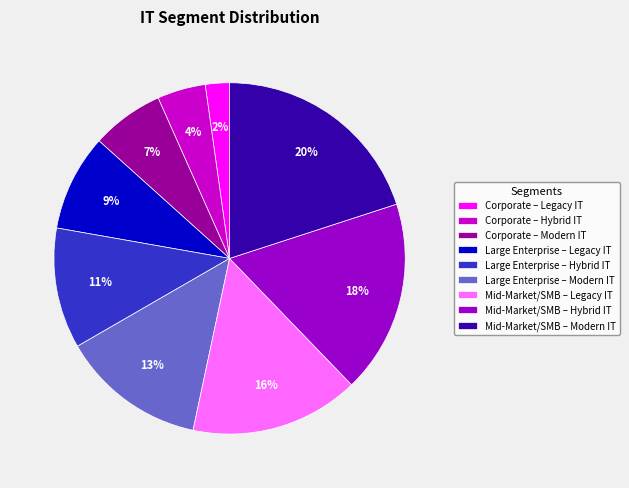

Which has a higher value, Mid-Market/SMB – Hybrid IT or Corporate – Legacy IT?

Mid-Market/SMB – Hybrid IT